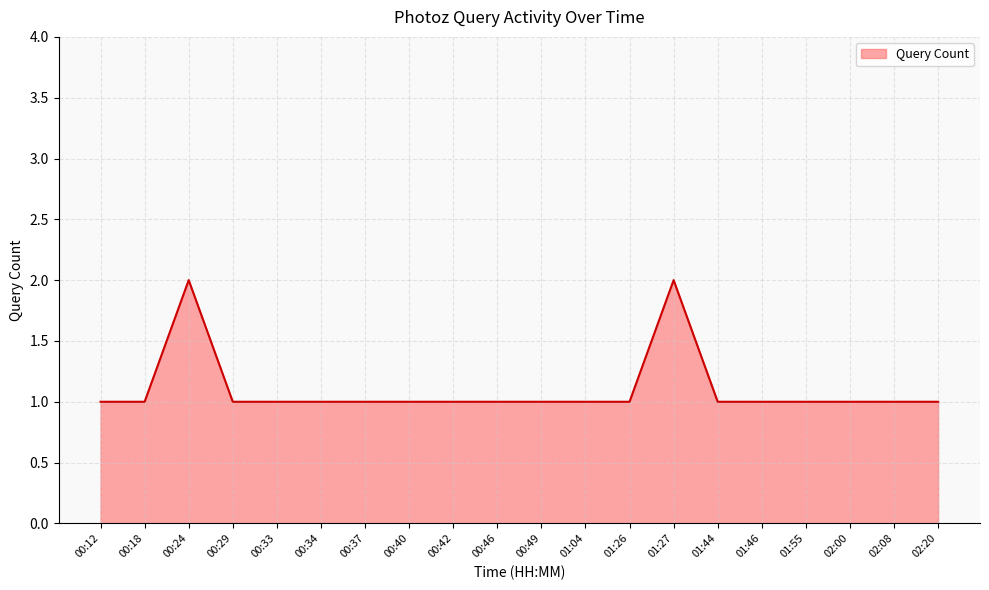

What position from the right is 00:33?

16